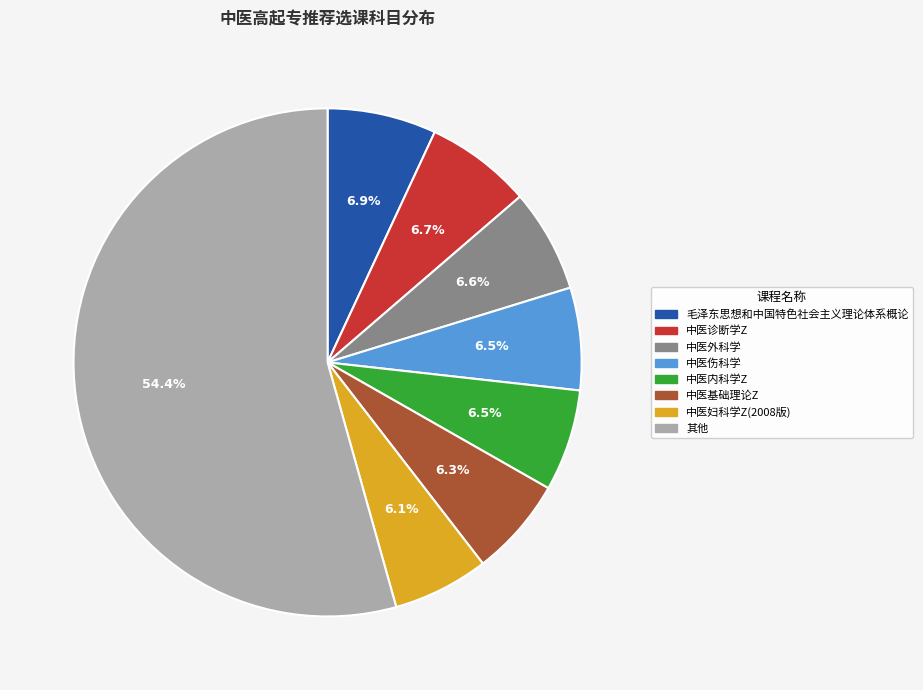

Is there a majority slice in this chart?

Yes